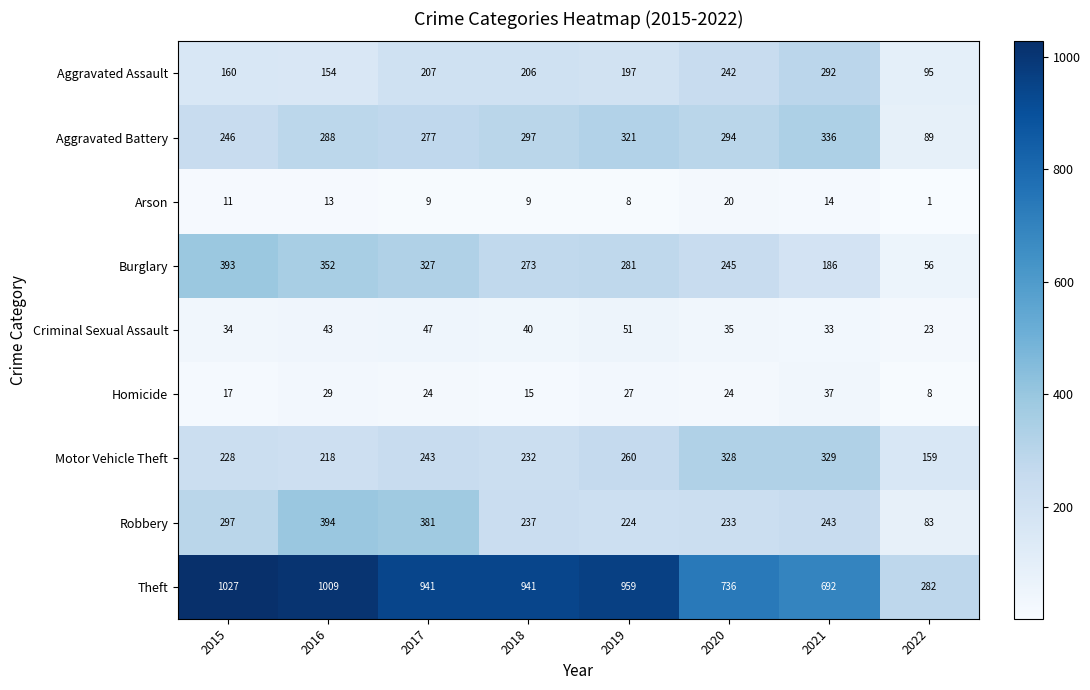

The value of Arson at 2016 is 13. True or false?

True